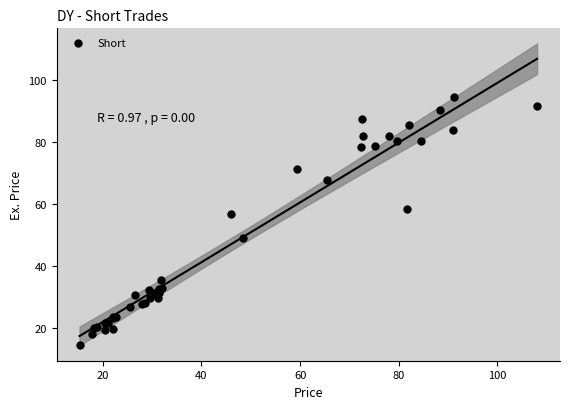

What Y value in the scatter plot is closest to 54?

56.6